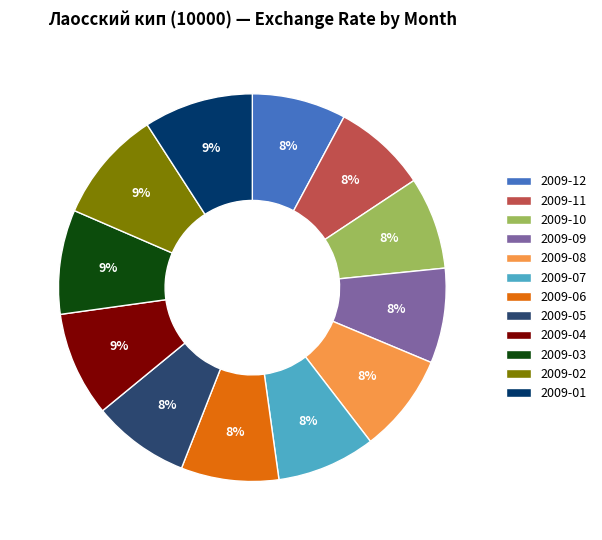

True or false: 2009-03 accounts for 1% of the total.

False